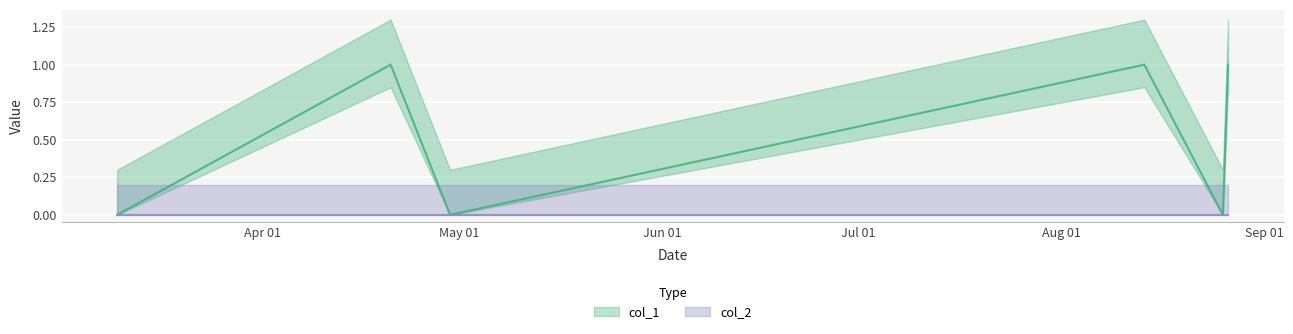

The value at 1587385717 is 1. True or false?

True